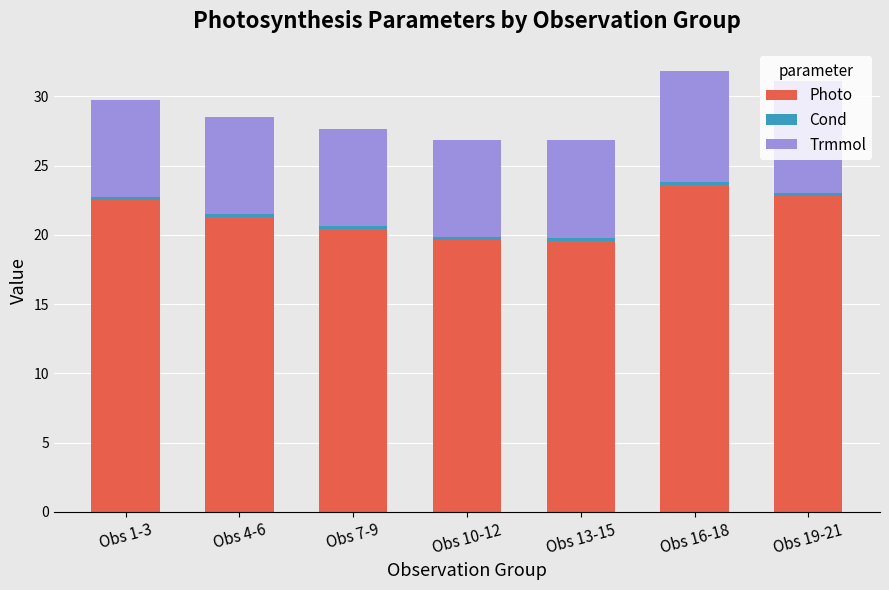

The Photo series shows 20.4 at Obs 7-9. True or false?

True